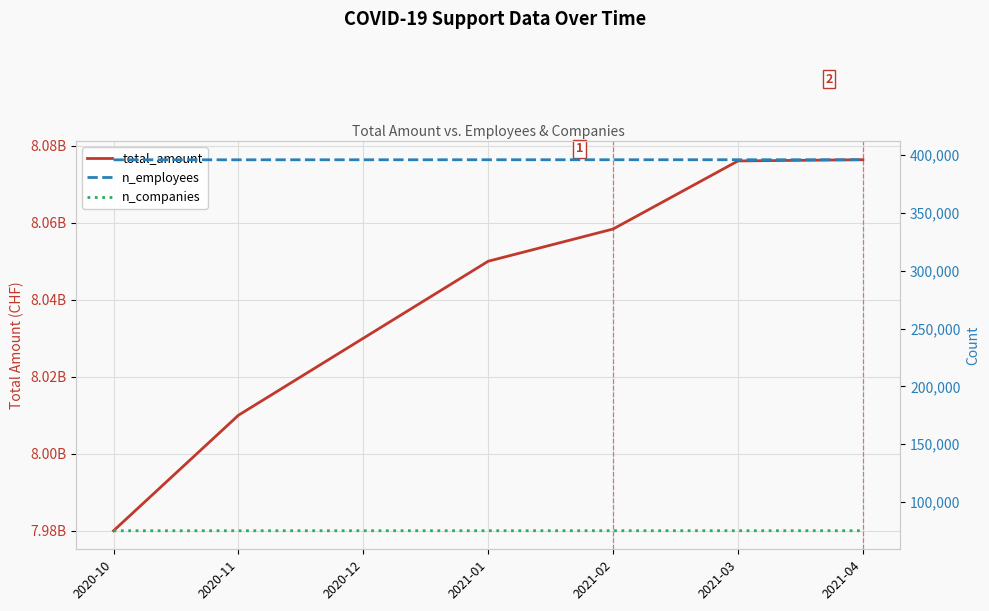

What is the spread (max minus min) of values at 2021-03?

8075974056